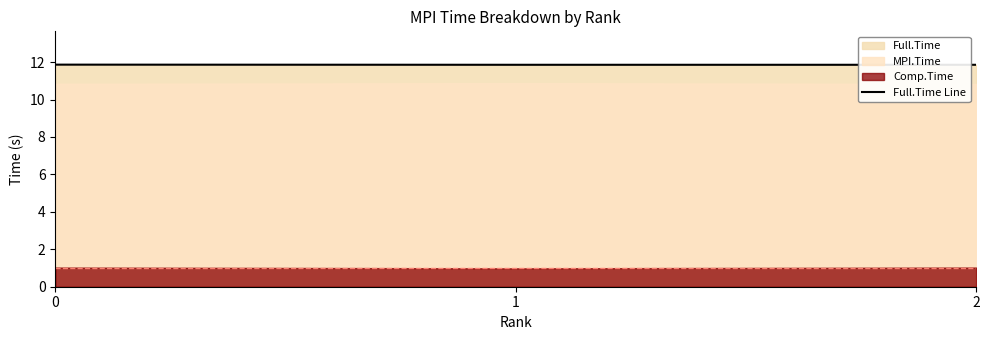

The chart shows a value of 3.7 at 2. True or false?

False